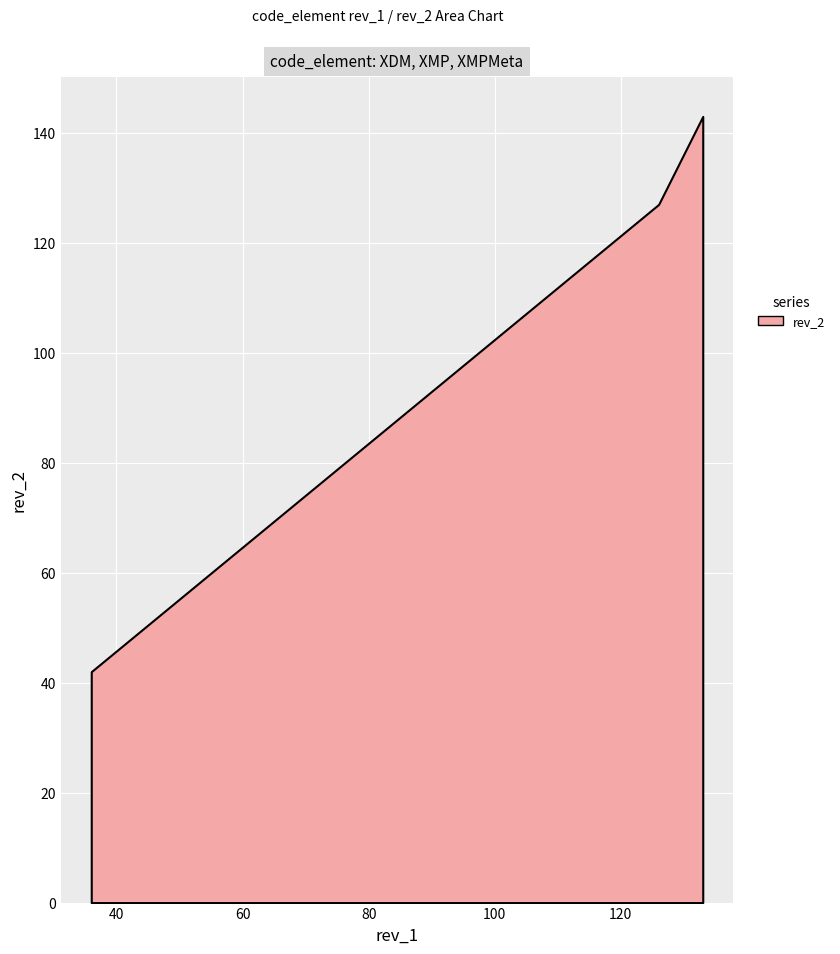

Where is the data nearest to the value 92?

126